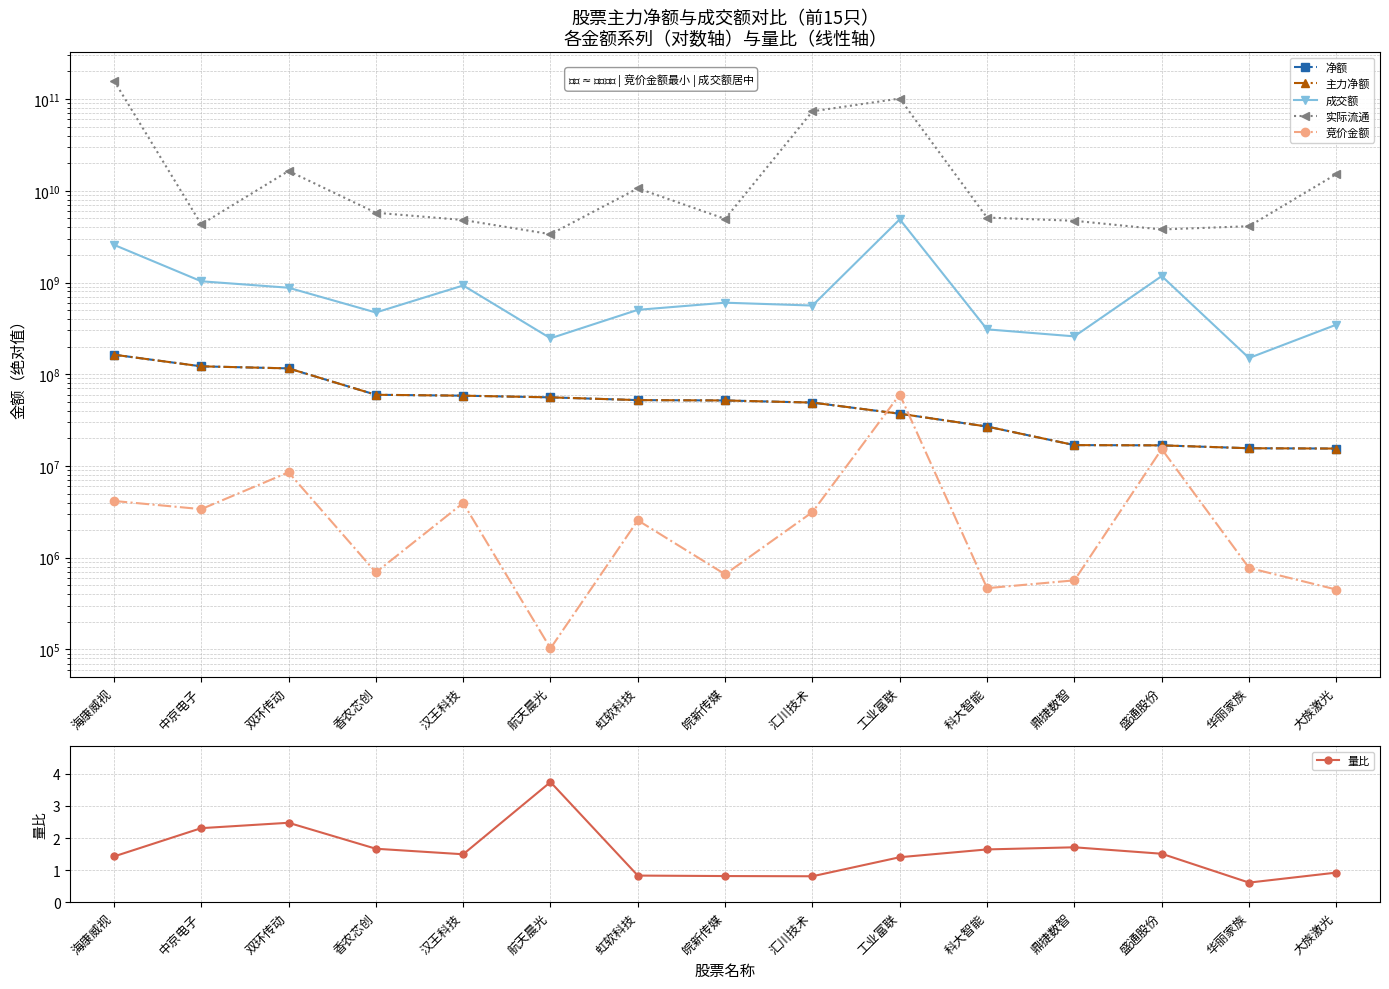

Reading left to right, transcribe all the data shown in this chart.

净额: 海康威视=163462864.0	中京电子=122034399.0	双环传动=115902554.0	香农芯创=59739963.0	汉王科技=58431029.0	航天晨光=56011755.0	虹软科技=52275598.0	皖新传媒=51817478.0	汇川技术=49123510.0	工业富联=37124650.0	科大智能=26922266.0	鼎捷数智=16895678.0	盛通股份=16790411.0	华丽家族=15616249.0	大族激光=15492963.0
主力净额: 海康威视=163462864.0	中京电子=122034399.0	双环传动=115902554.0	香农芯创=59739963.0	汉王科技=58431029.0	航天晨光=56011755.0	虹软科技=52275598.0	皖新传媒=51817478.0	汇川技术=49123510.0	工业富联=37124650.0	科大智能=26922266.0	鼎捷数智=16895678.0	盛通股份=16790411.0	华丽家族=15616249.0	大族激光=15492963.0
成交额: 海康威视=2577306356.0	中京电子=1032015537.0	双环传动=877743544.0	香农芯创=471338310.0	汉王科技=928854135.0	航天晨光=246704751.0	虹软科技=503882542.0	皖新传媒=602725426.0	汇川技术=561241974.0	工业富联=4886032448.0	科大智能=308706466.0	鼎捷数智=258926995.0	盛通股份=1175648910.0	华丽家族=150375743.0	大族激光=347275093.0
实际流通: 海康威视=159232271532.0	中京电子=4307459418.0	双环传动=16450626040.0	香农芯创=5764442955.0	汉王科技=4805289055.0	航天晨光=3364787613.0	虹软科技=10631136373.0	皖新传媒=4942433787.0	汇川技术=73485760858.0	工业富联=101356808532.0	科大智能=5103339186.0	鼎捷数智=4711058148.0	盛通股份=3789099769.0	华丽家族=4110863199.0	大族激光=15214655045.0
竞价金额: 海康威视=4158654.0	中京电子=3386550.0	双环传动=8537466.0	香农芯创=691863.0	汉王科技=3949224.0	航天晨光=102828.0	虹软科技=2557419.0	皖新传媒=659530.0	汇川技术=3145260.0	工业富联=60148640.0	科大智能=465914.0	鼎捷数智=566706.0	盛通股份=15307236.0	华丽家族=774590.0	大族激光=450086.0
量比: 海康威视=1.4	中京电子=2.3	双环传动=2.5	香农芯创=1.7	汉王科技=1.5	航天晨光=3.7	虹软科技=0.8	皖新传媒=0.8	汇川技术=0.8	工业富联=1.4	科大智能=1.6	鼎捷数智=1.7	盛通股份=1.5	华丽家族=0.6	大族激光=0.9